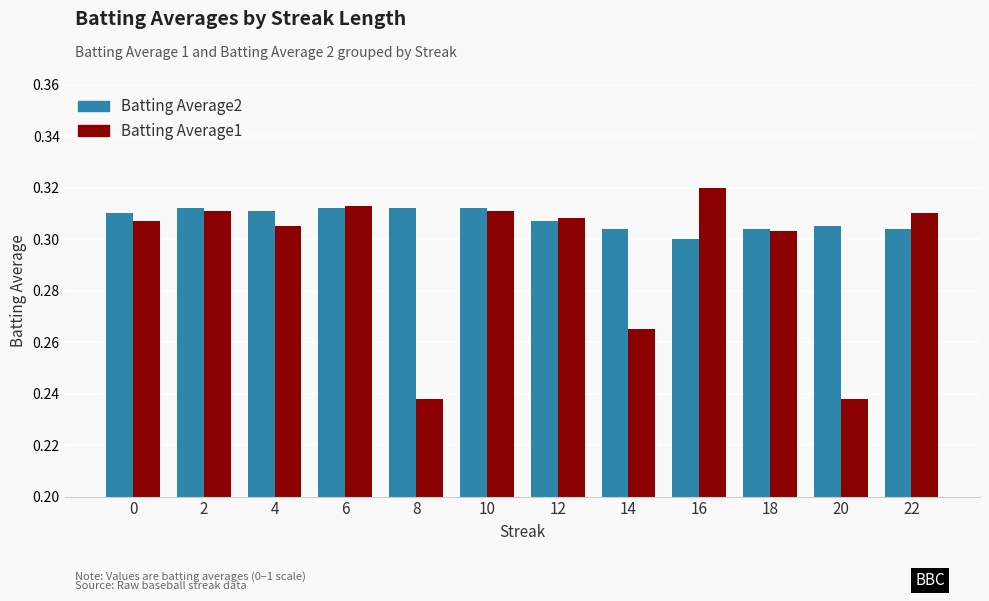

Which series has the largest total across all categories?

Batting Average2